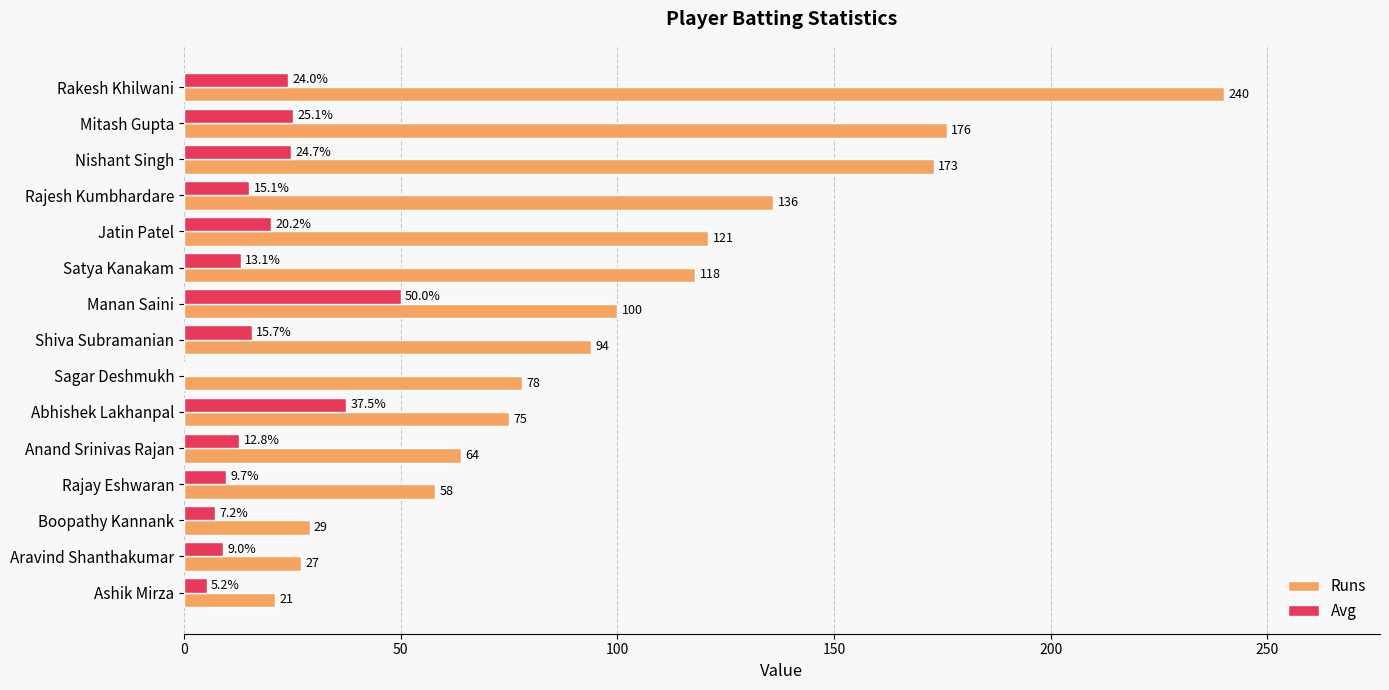

True or false: Avg has a value of 12.8 at Anand Srinivas Rajan.

True